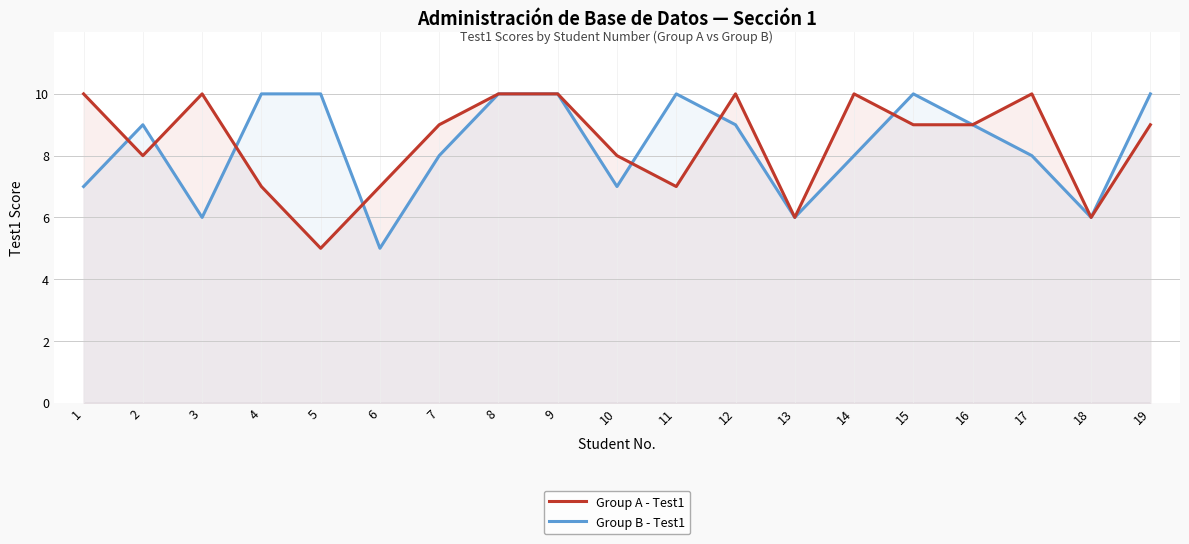

What are all the series names shown in the legend?

Group A - Test1, Group B - Test1